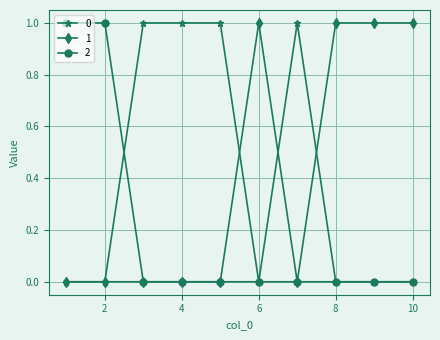

How many distinct data groups are displayed?

3